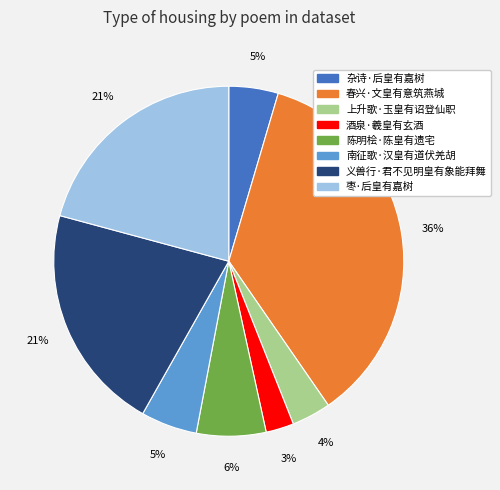

Between 春兴·文皇有意筑燕城 and 杂诗·后皇有嘉树, which is larger?

春兴·文皇有意筑燕城